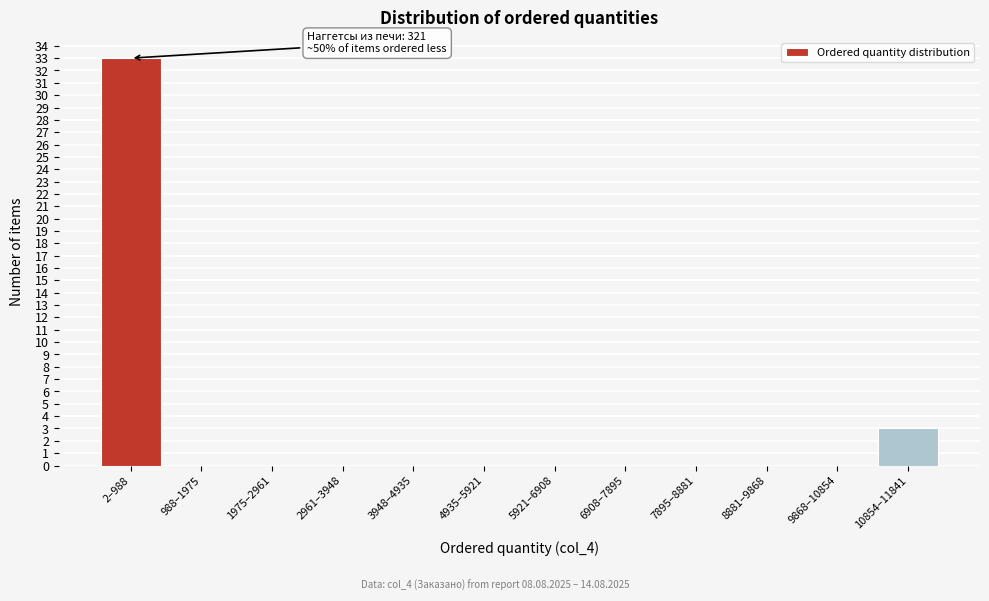

Reading left to right, list all the values displayed in this chart.

2–988=33	988–1975=0	1975–2961=0	2961–3948=0	3948–4935=0	4935–5921=0	5921–6908=0	6908–7895=0	7895–8881=0	8881–9868=0	9868–10854=0	10854–11841=3